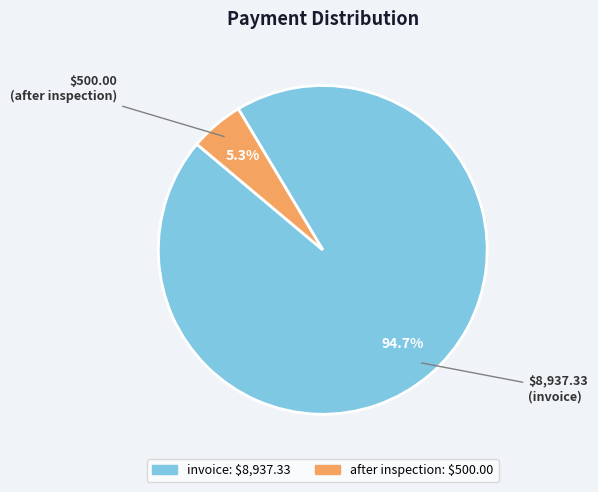

Which category has the biggest portion of the pie?

invoice